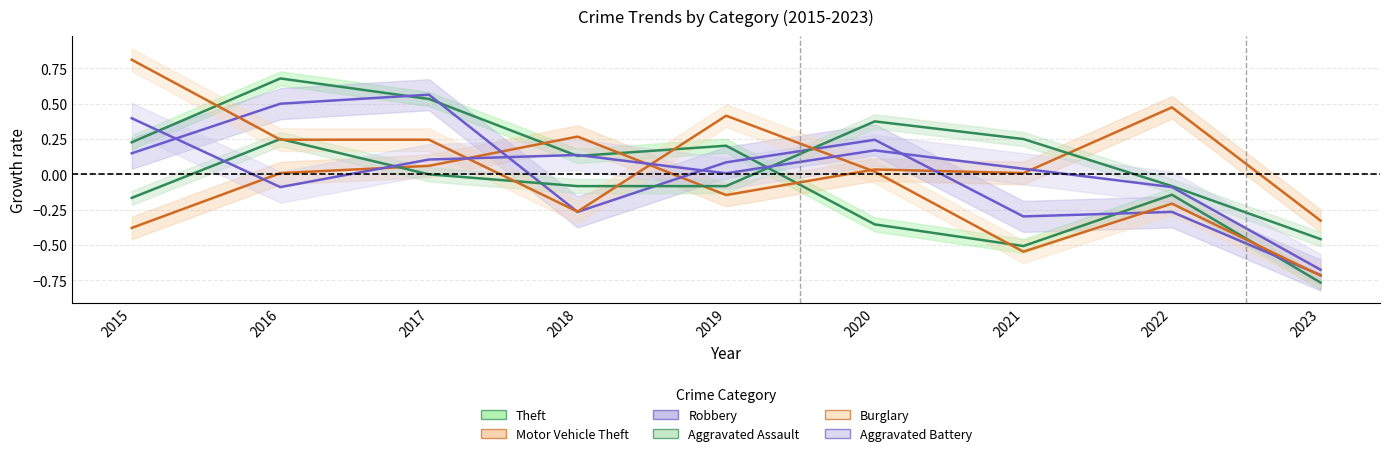

Reading right to left, transcribe all the data shown in this chart.

Theft: -0.8	-0.1	-0.5	-0.4	0.2	0.1	0.5	0.7	0.2
Motor Vehicle Theft: -0.3	0.5	0.0	0.0	-0.1	0.3	0.1	0.0	-0.4
Robbery: -0.7	-0.3	-0.3	0.2	0.1	-0.3	0.6	0.5	0.1
Aggravated Assault: -0.5	-0.1	0.2	0.4	-0.1	-0.1	0.0	0.2	-0.2
Burglary: -0.7	-0.2	-0.5	0.0	0.4	-0.3	0.2	0.2	0.8
Aggravated Battery: -0.7	-0.1	0.0	0.2	0.0	0.1	0.1	-0.1	0.4